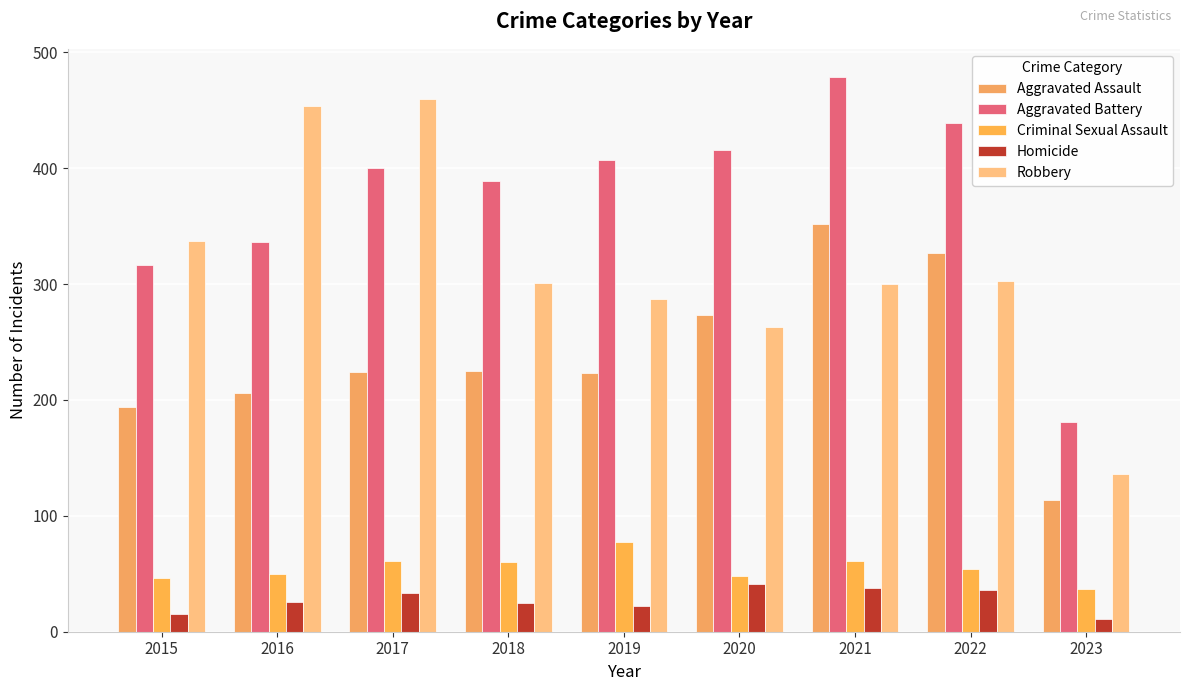

True or false: Criminal Sexual Assault has a value of 84 at 2016.

False